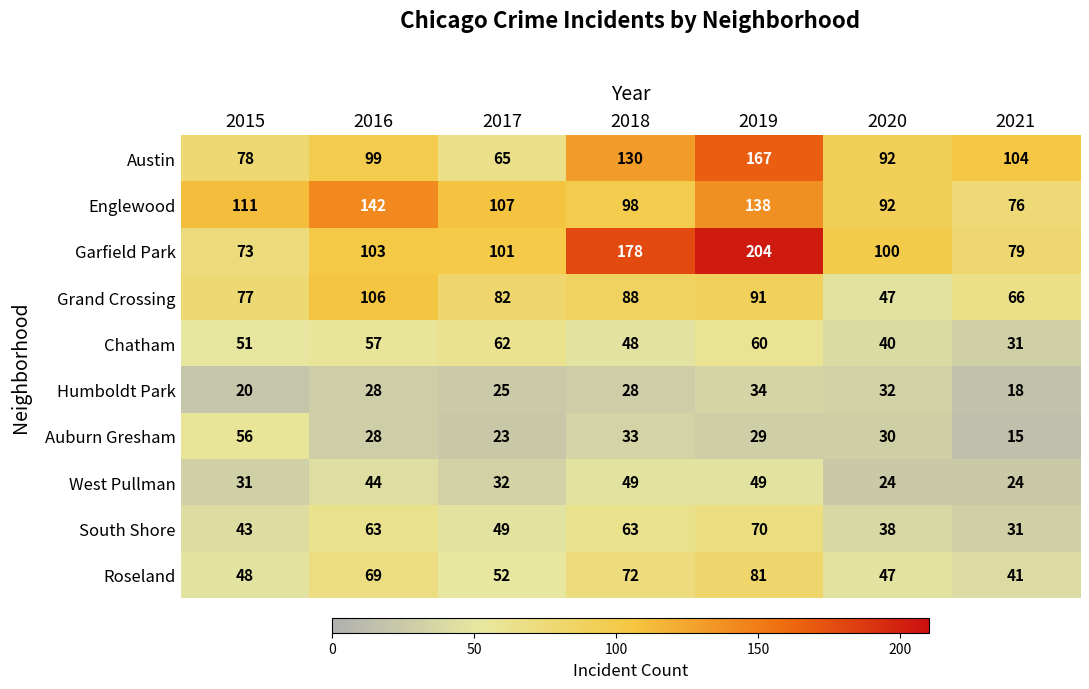

The Englewood series shows 111 at 2015. True or false?

True